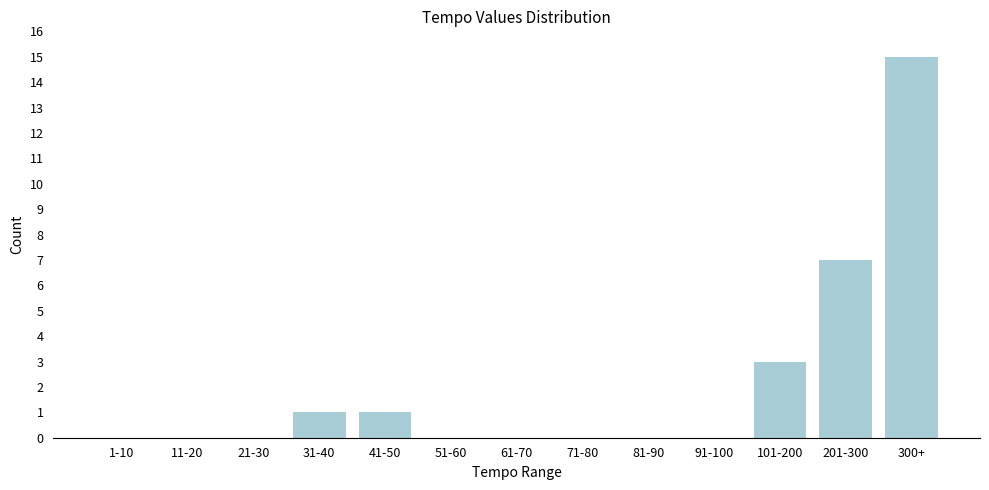

Reading left to right, transcribe all the data shown in this chart.

1-10=0	11-20=0	21-30=0	31-40=1	41-50=1	51-60=0	61-70=0	71-80=0	81-90=0	91-100=0	101-200=3	201-300=7	300+=15